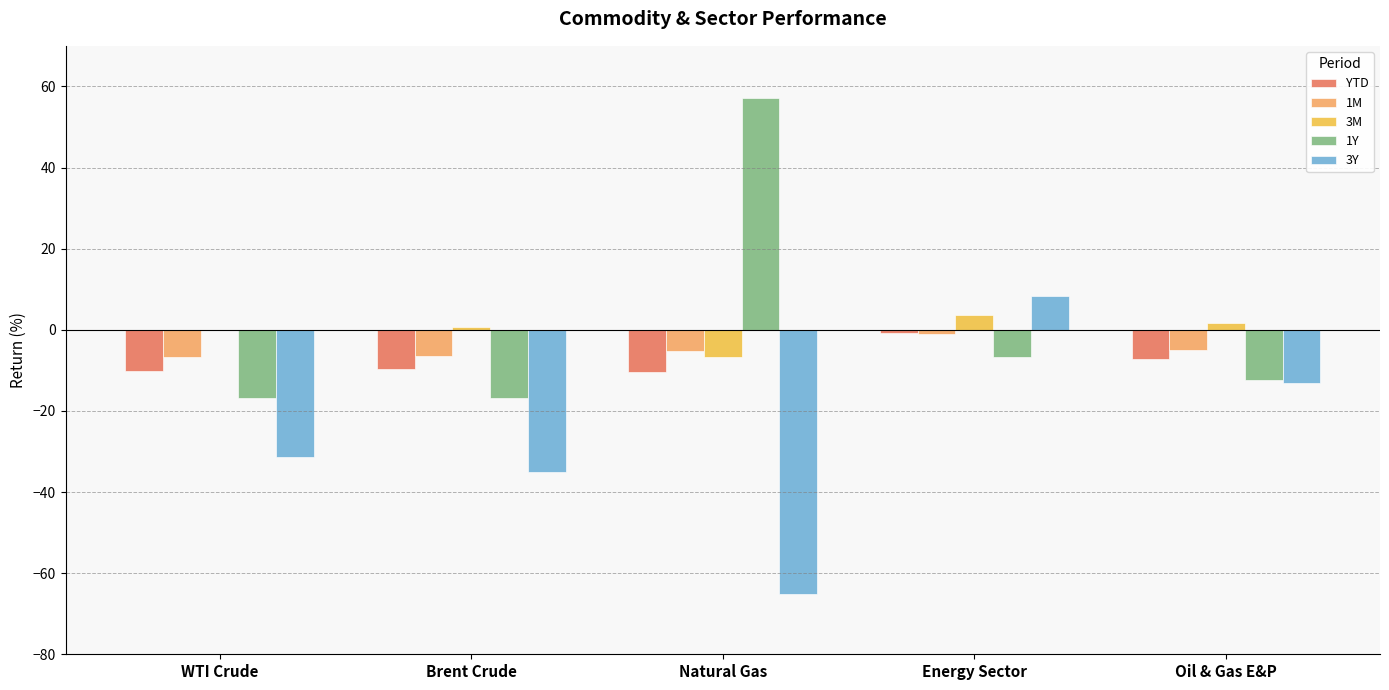

What is the sum of the 3Y values at Oil & Gas E&P and Natural Gas?

-78.2